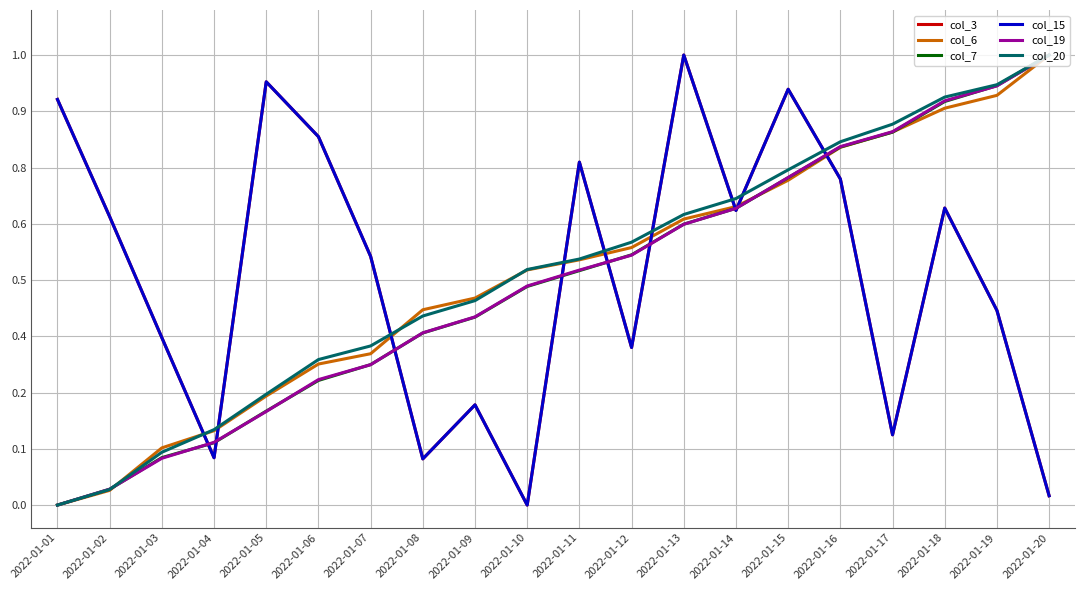

Which series has the largest total across all categories?

col_3